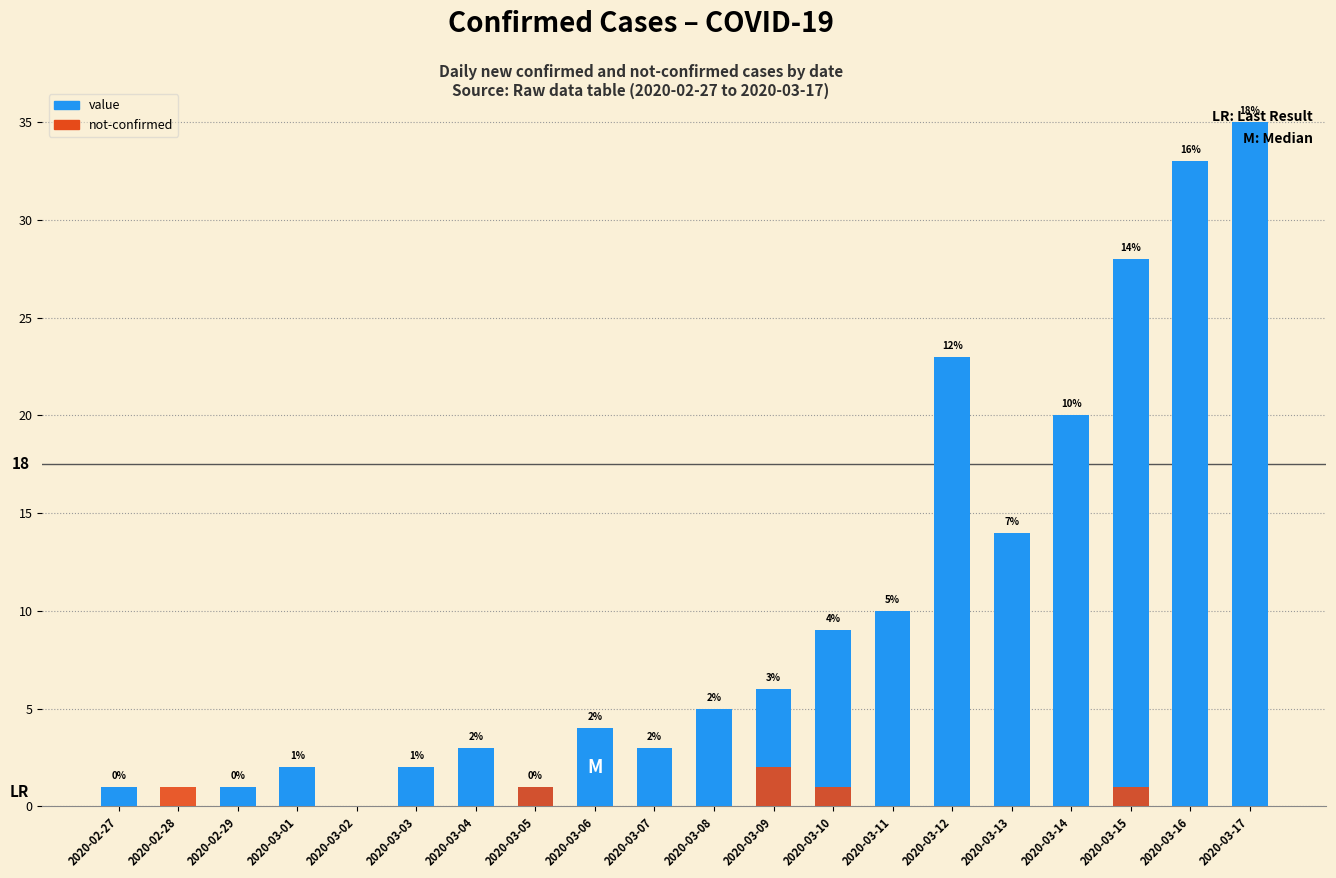

Which series has the largest total across all categories?

value